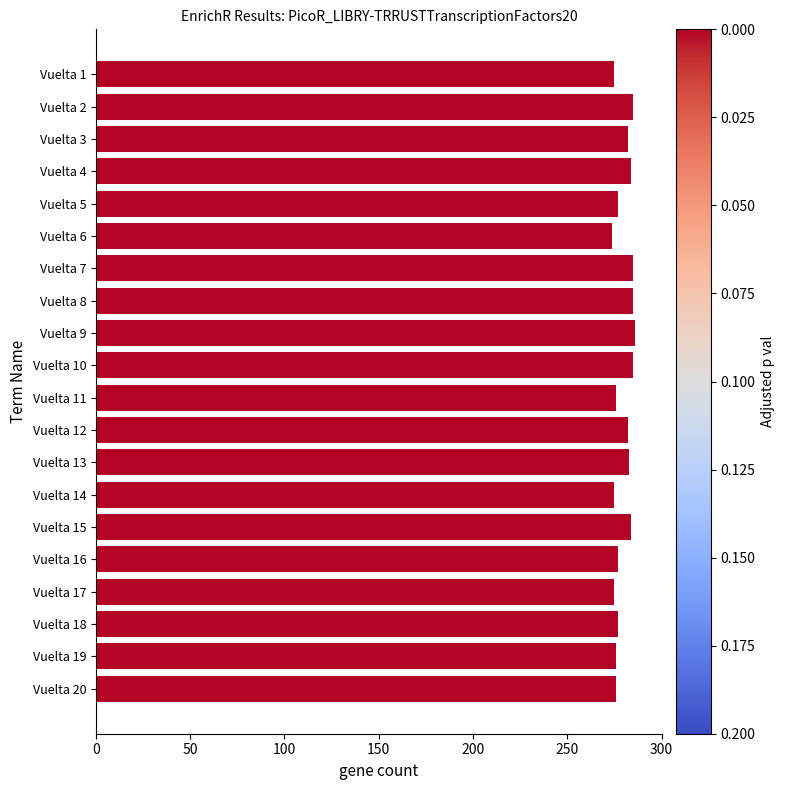

What is the value of the 4th bar from the top?

284